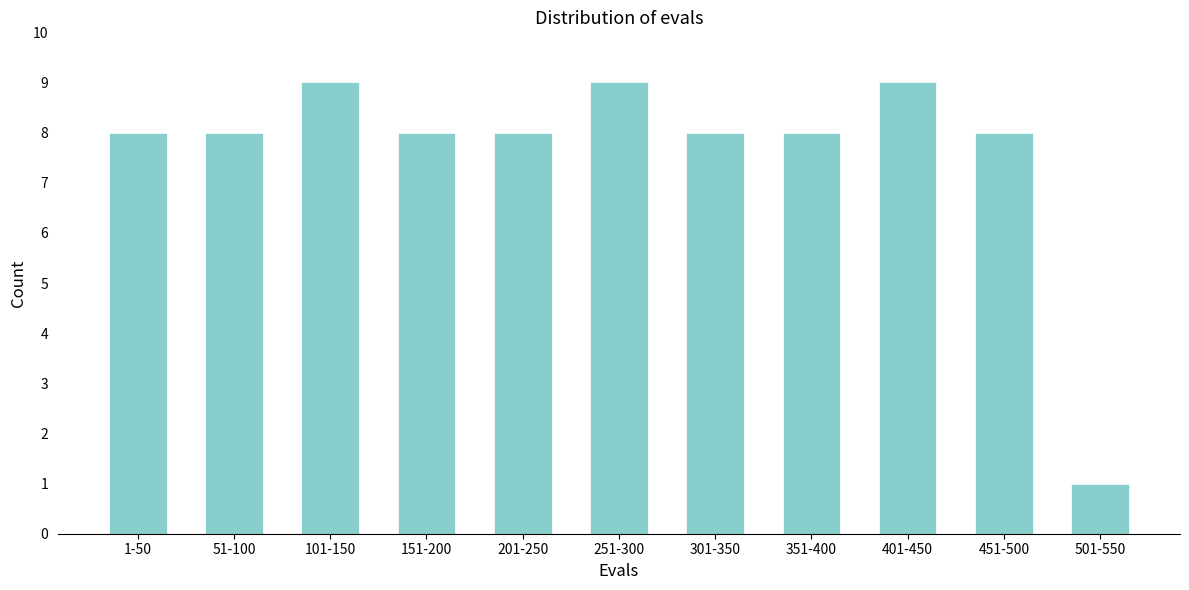

Reading right to left, extract all data points from this chart.

1	8	9	8	8	9	8	8	9	8	8